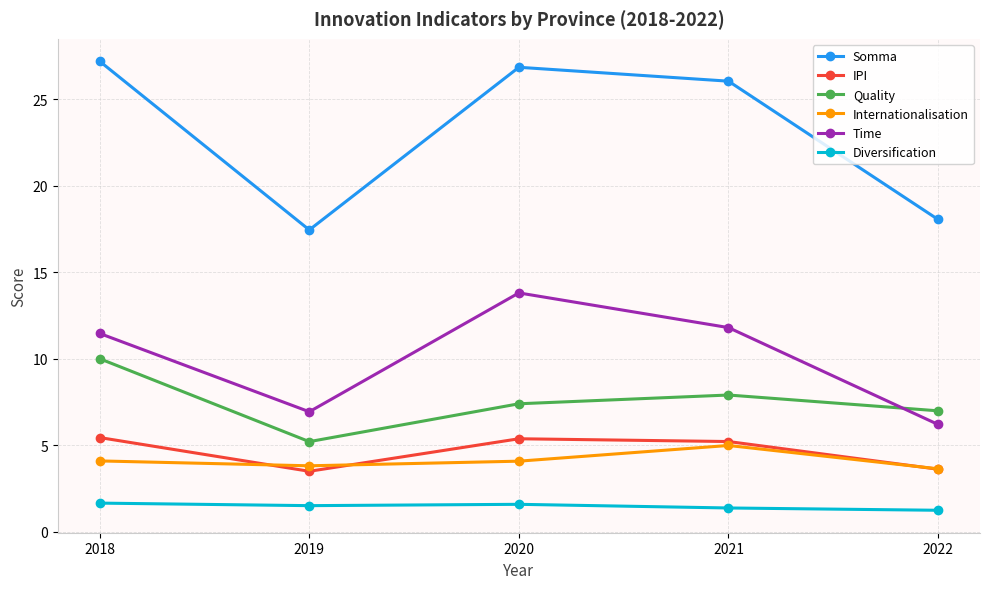

Which series ends up on top after the final intersection of Quality and Time?

Quality